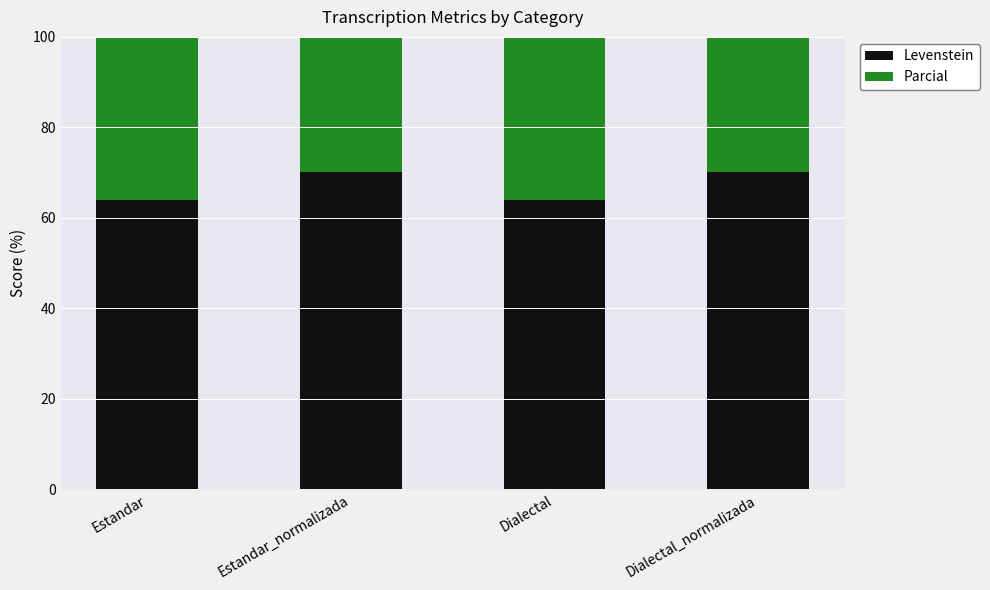

Which series changed the most between Estandar_normalizada and Dialectal?

Levenstein